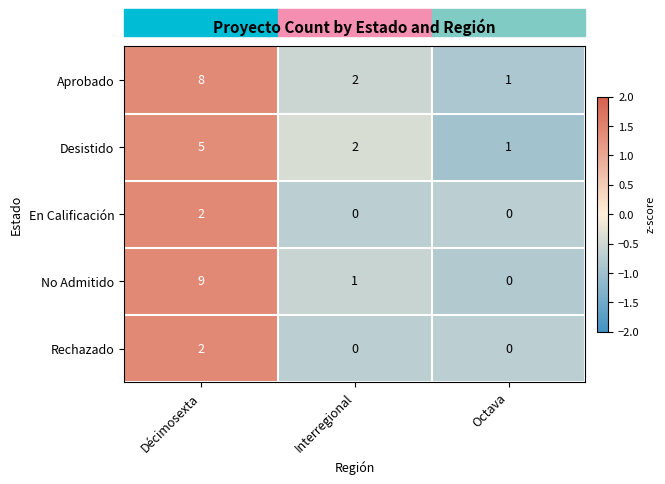

True or false: Rechazado has a value of 0 at Octava.

True